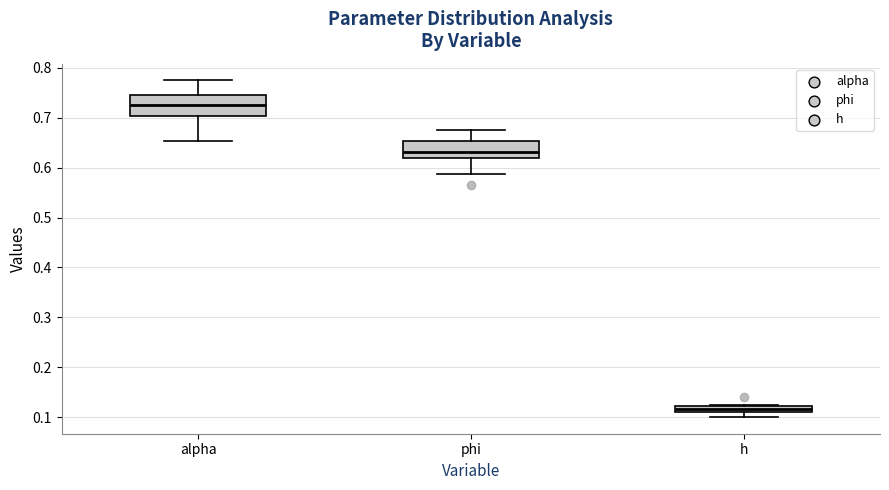

Which box's median line is the highest?

alpha